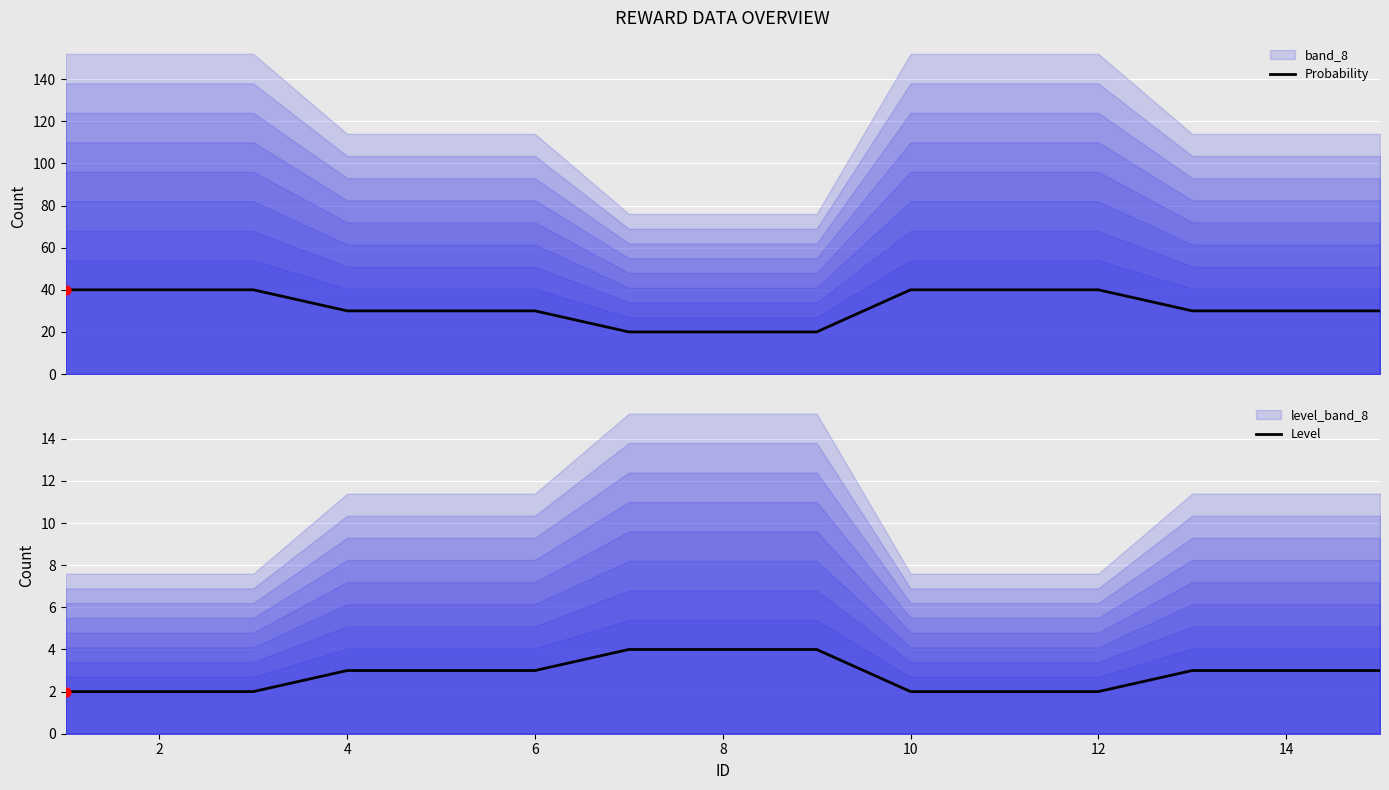

Is it true that Level equals 3 at 10?

False